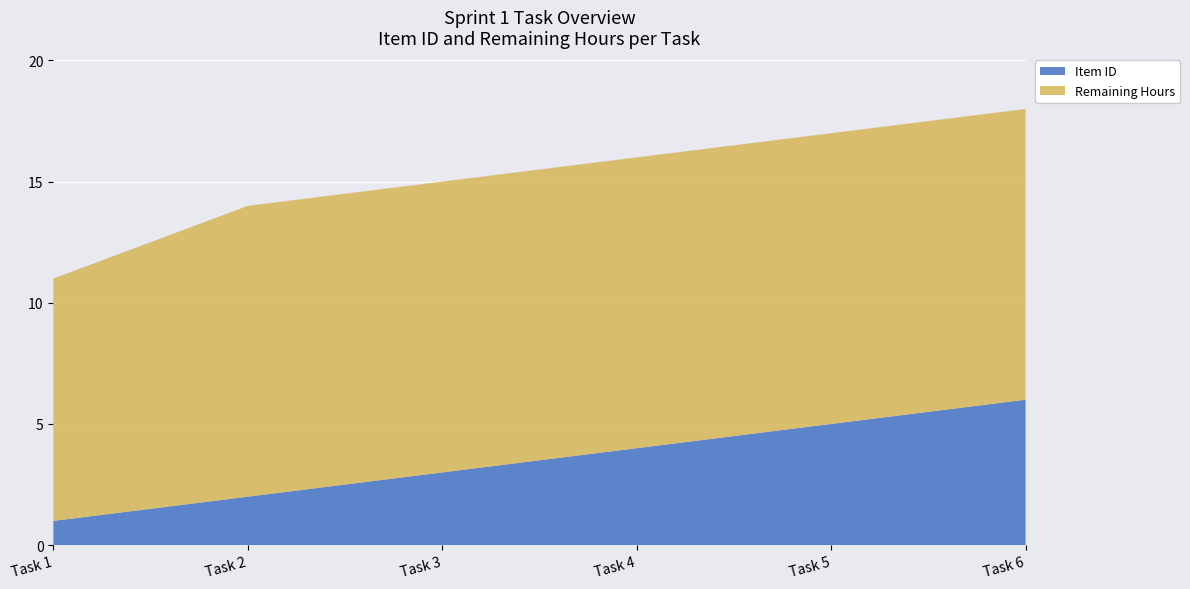

Reading right to left, what are all the values shown in this chart?

Item ID: 6	5	4	3	2	1
Remaining Hours: 12	12	12	12	12	10